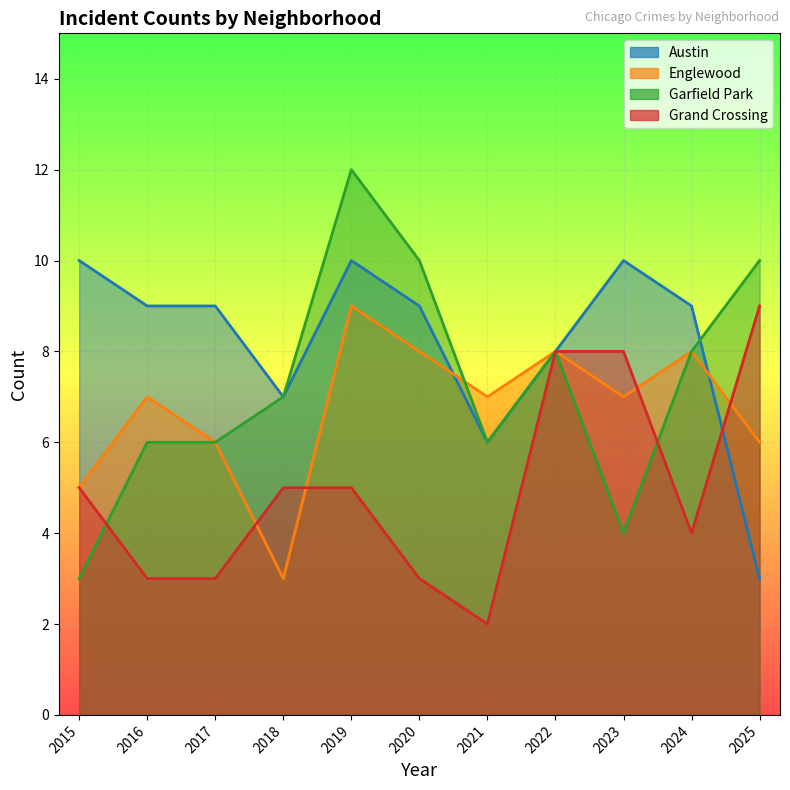

What are all the series names shown in the legend?

Austin, Englewood, Garfield Park, Grand Crossing